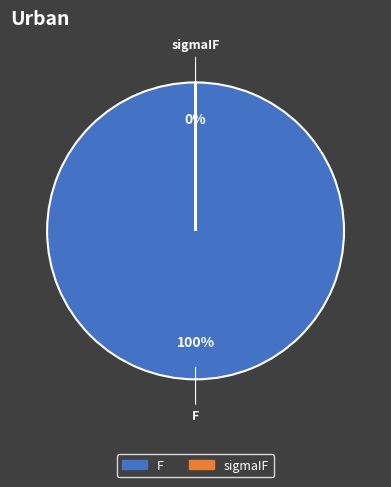

To the nearest percent, what percentage of the pie is F?

100%